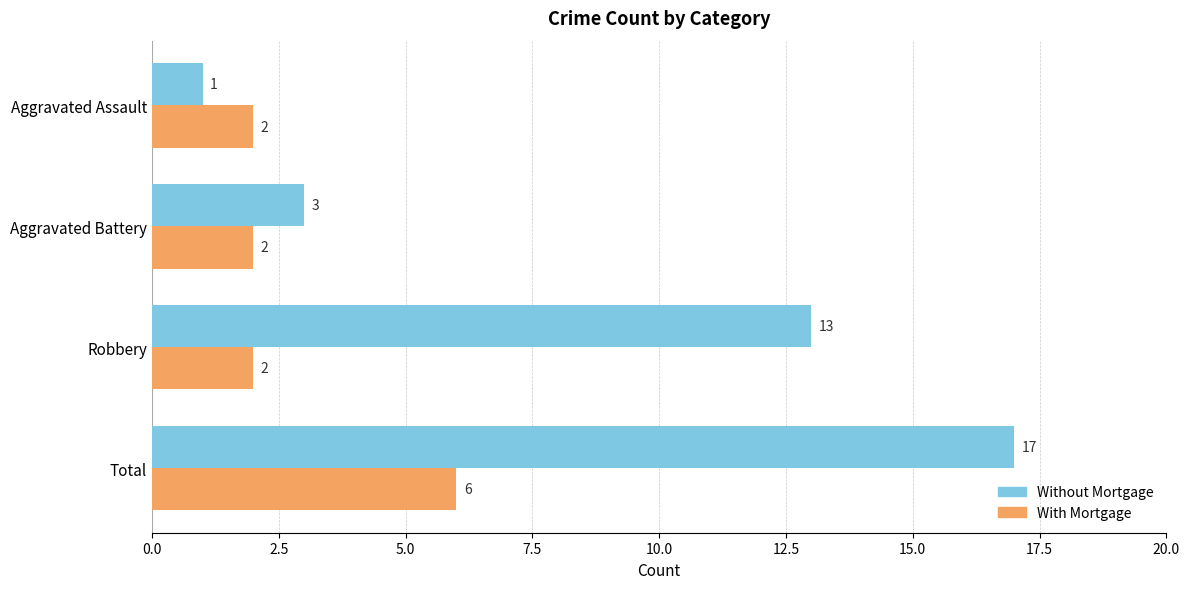

True or false: With Mortgage has a value of 2 at Robbery.

True